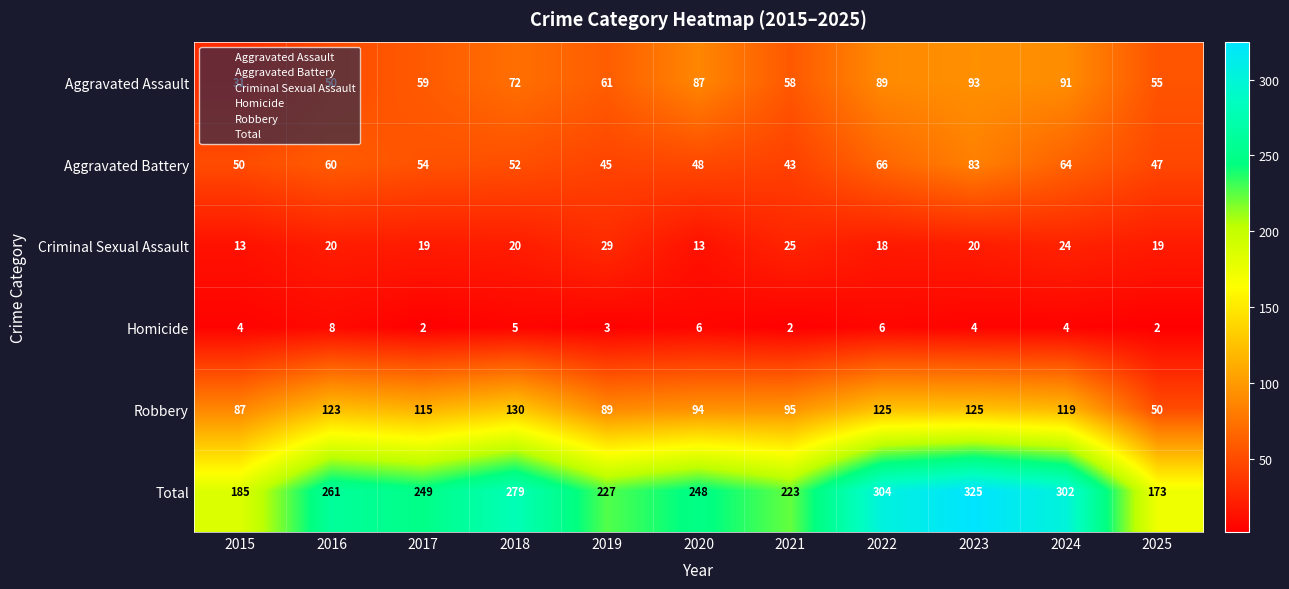

At which label is Aggravated Assault closest to 62?

2019